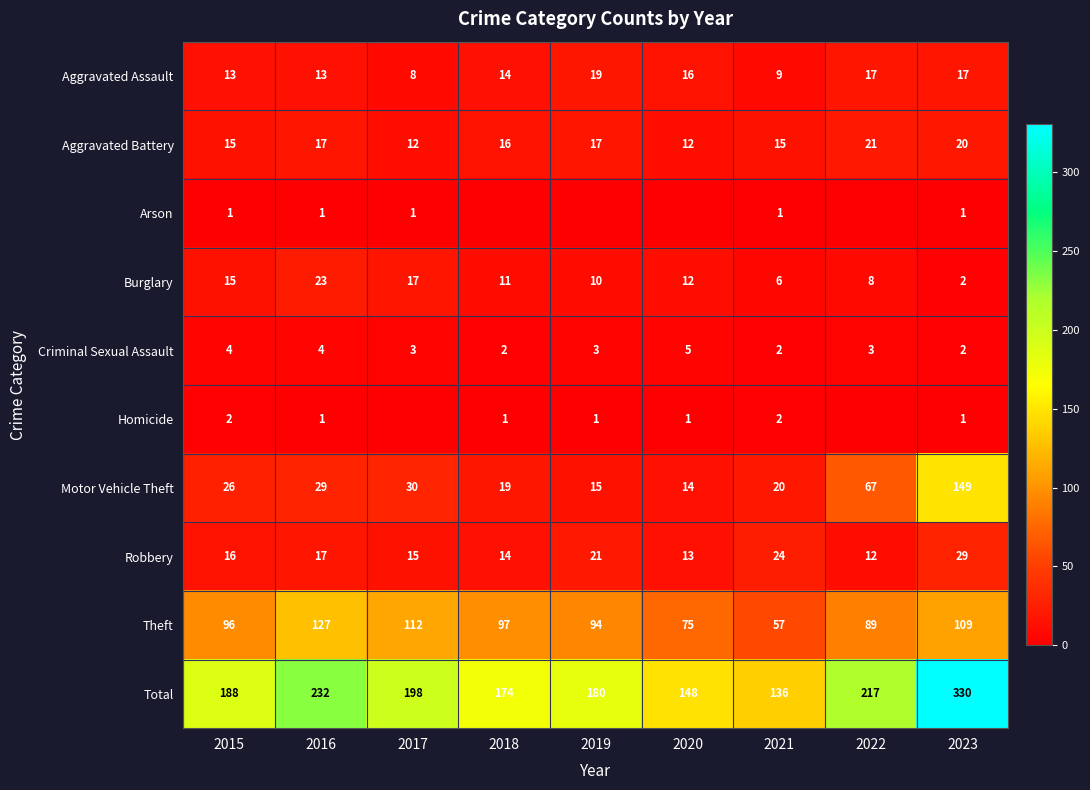

At which label does Criminal Sexual Assault first exceed 3?

2015